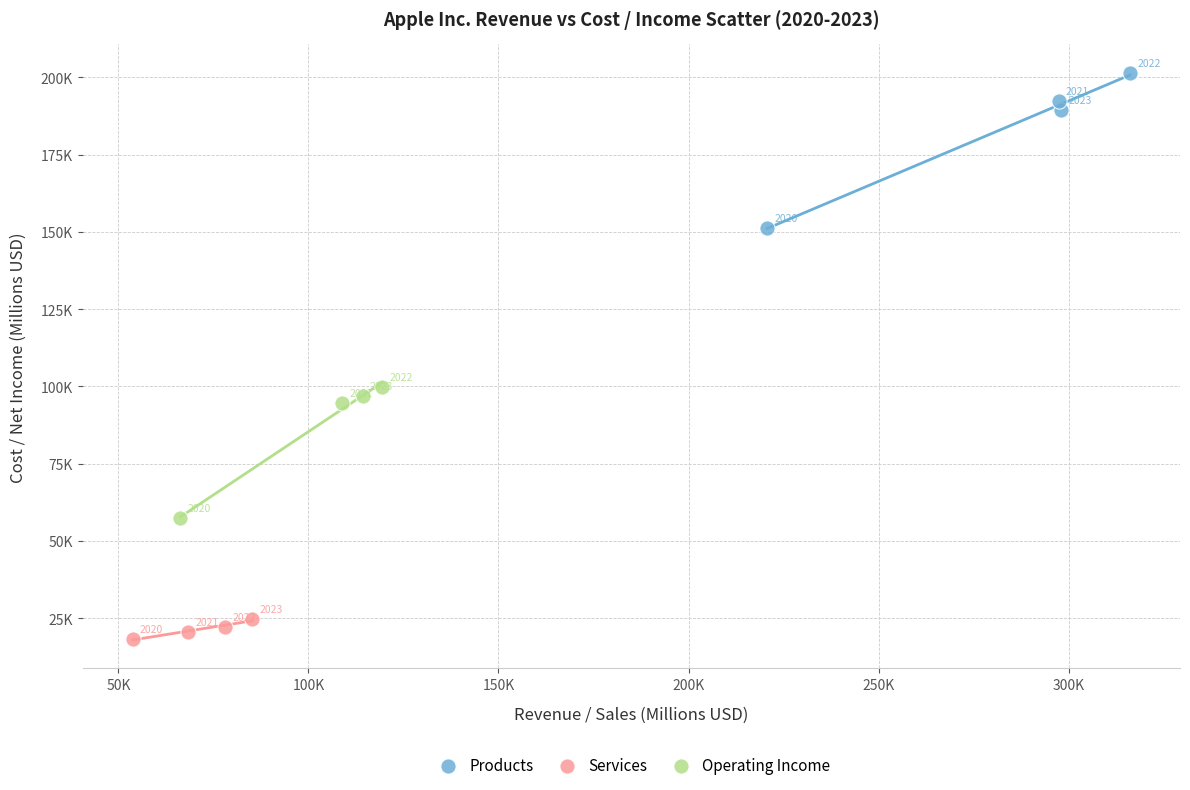

What are all the series names shown in the legend?

Products, Services, Operating Income